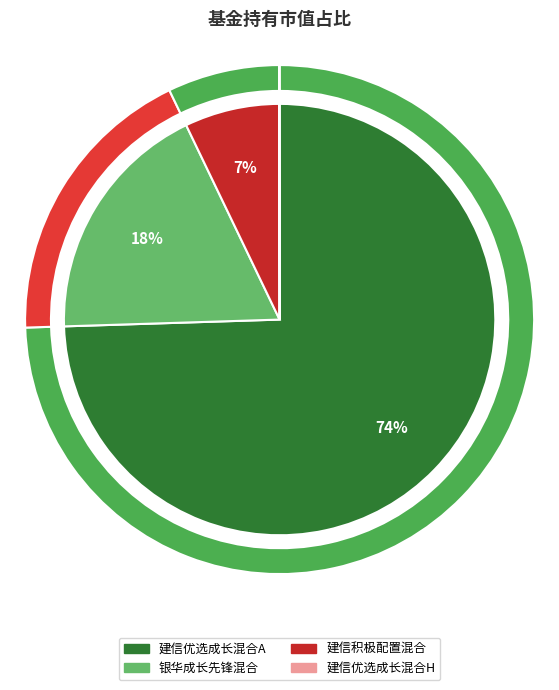

Which has a higher value, 银华成长先锋混合 or 建信优选成长混合A?

建信优选成长混合A